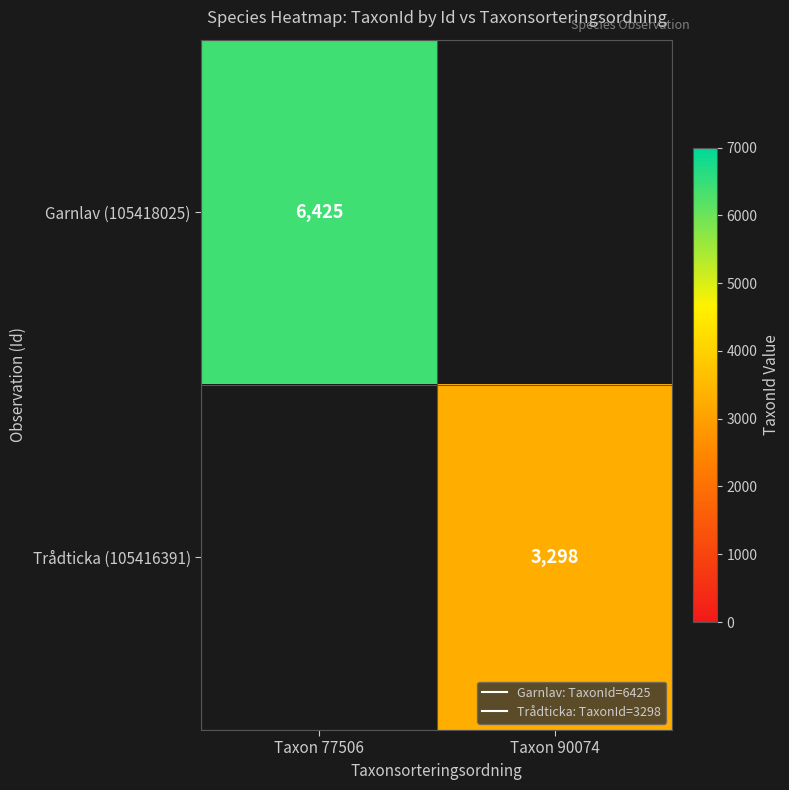

What is the maximum value for Garnlav (105418025)?

6425.0